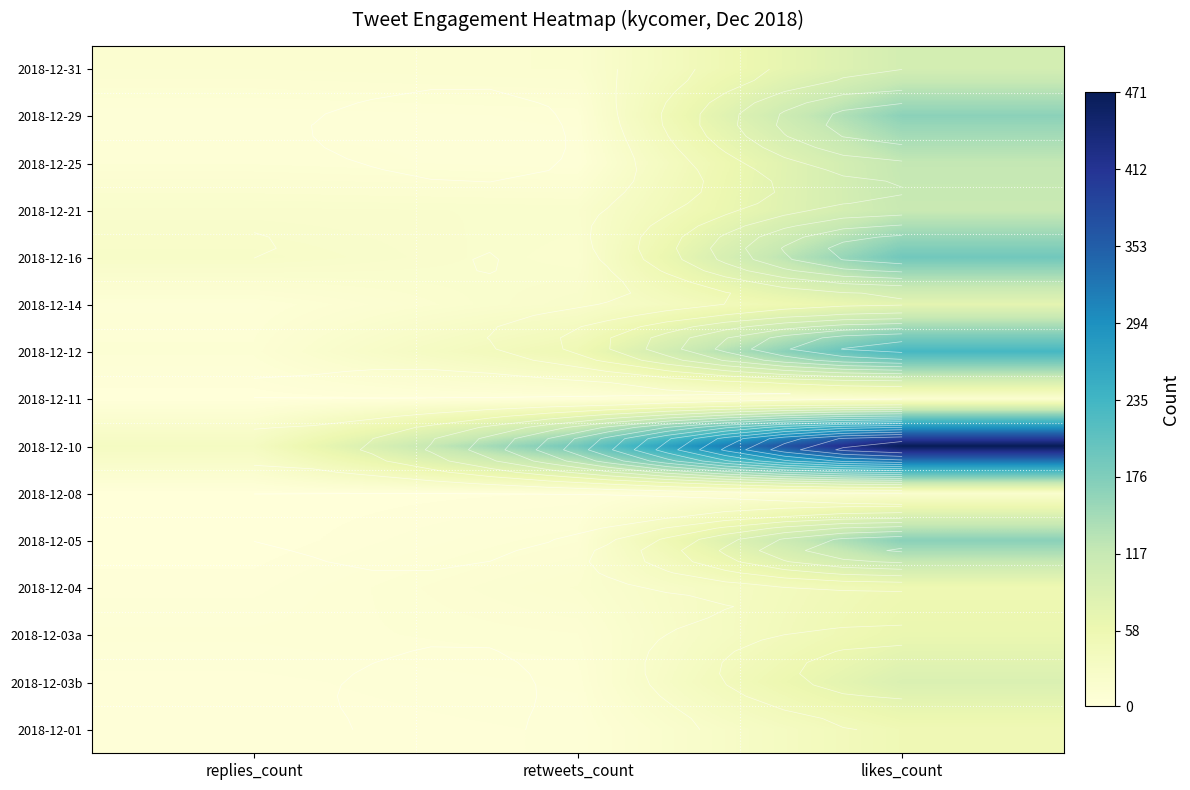

Rank the series by their maximum value, from highest to lowest.

2018-12-10, 2018-12-12, 2018-12-16, 2018-12-05, 2018-12-29, 2018-12-25, 2018-12-21, 2018-12-31, 2018-12-03b, 2018-12-14, 2018-12-03a, 2018-12-04, 2018-12-01, 2018-12-08, 2018-12-11